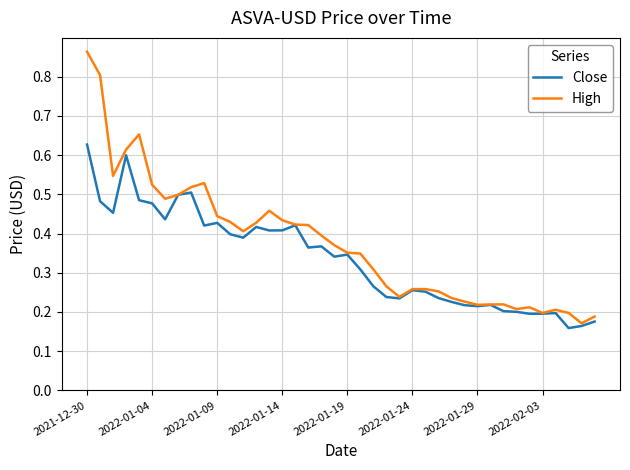

Rank the series by their maximum value, from lowest to highest.

Close, High